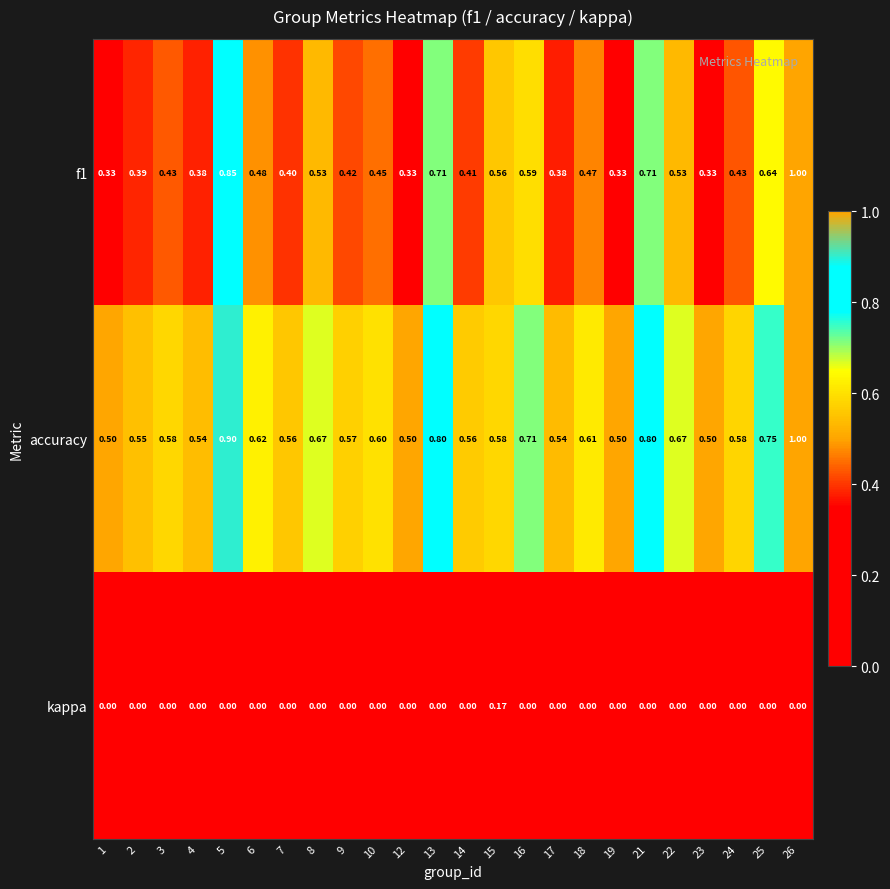

Count the number of categories in the chart.

24